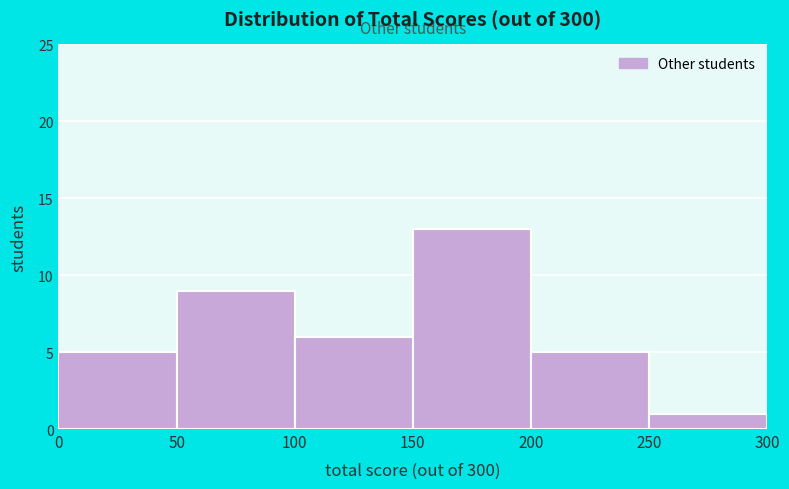

Reading left to right, transcribe this chart: for each bar, give the range it covers on the x-axis and its height. The values are not printed on the chart, so give them approximately, as read against the axis.

0 to 50: 5
50 to 100: 9
100 to 150: 6
150 to 200: 13
200 to 250: 5
250 to 300: 1